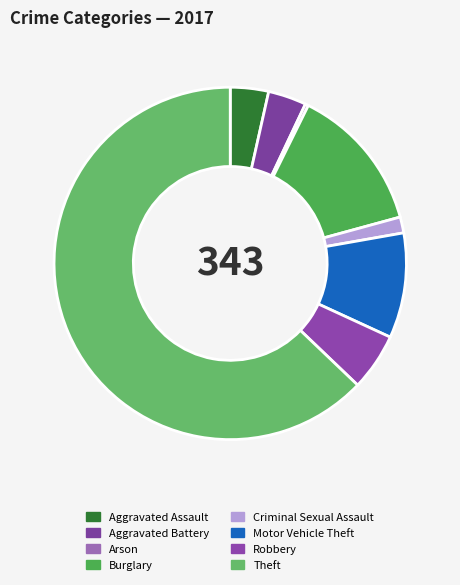

Count the number of slices in the pie.

8